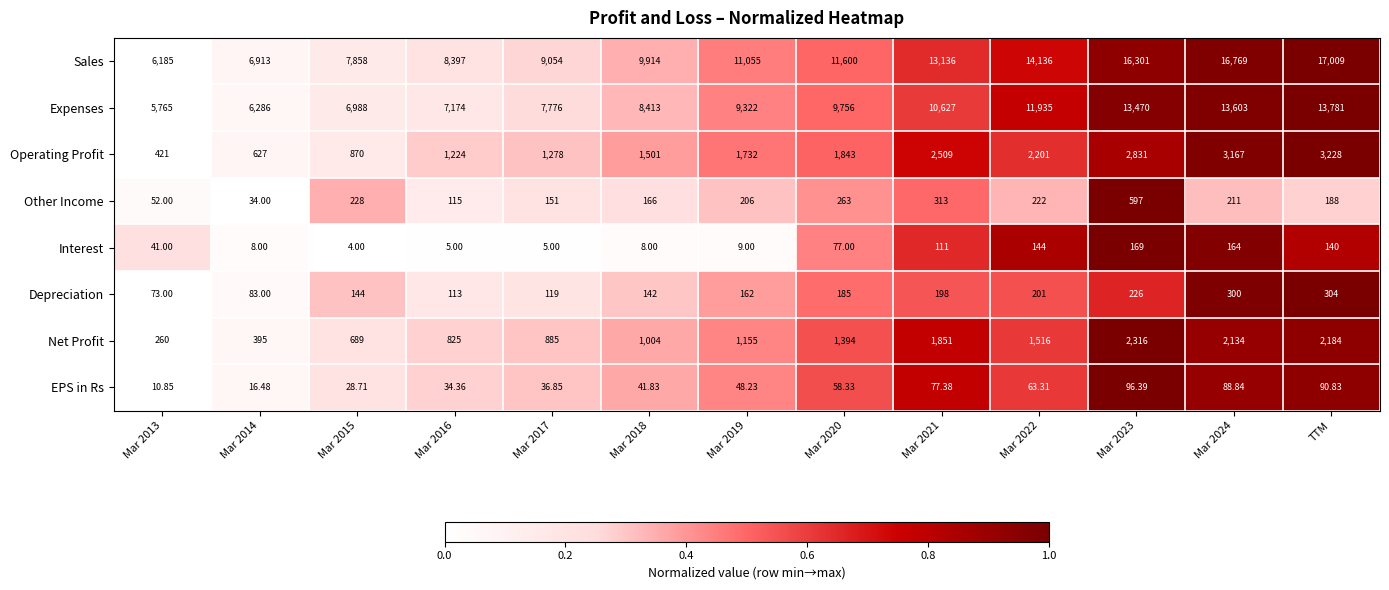

What is the total value across all series at Mar 2015?

16809.7